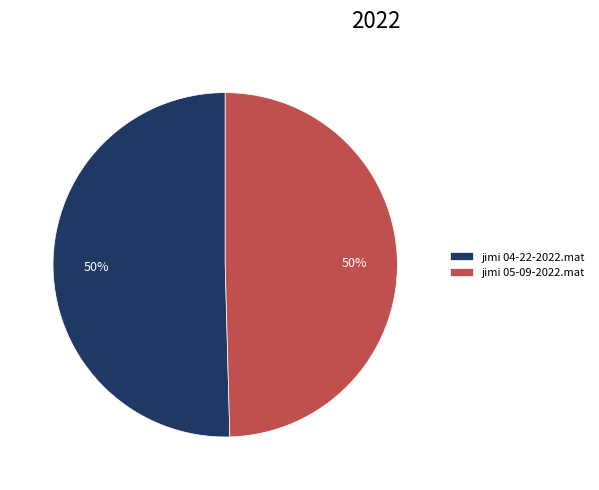

Count the number of slices in the pie.

2